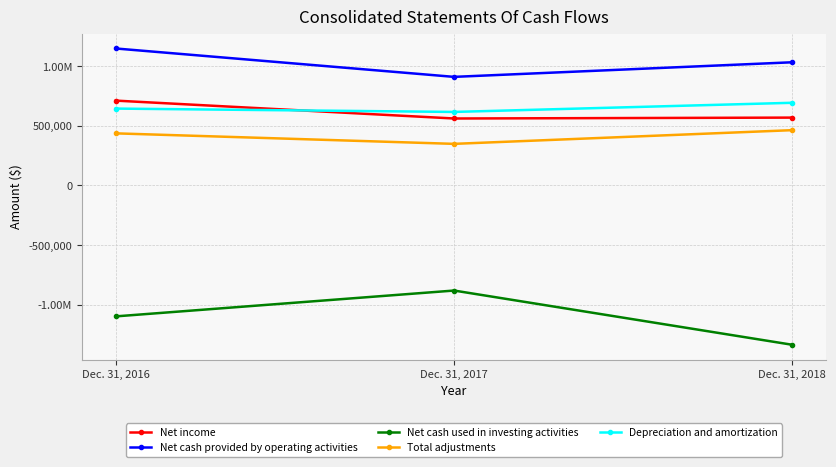

At which label does Total adjustments first exceed 437682?

Dec. 31, 2018